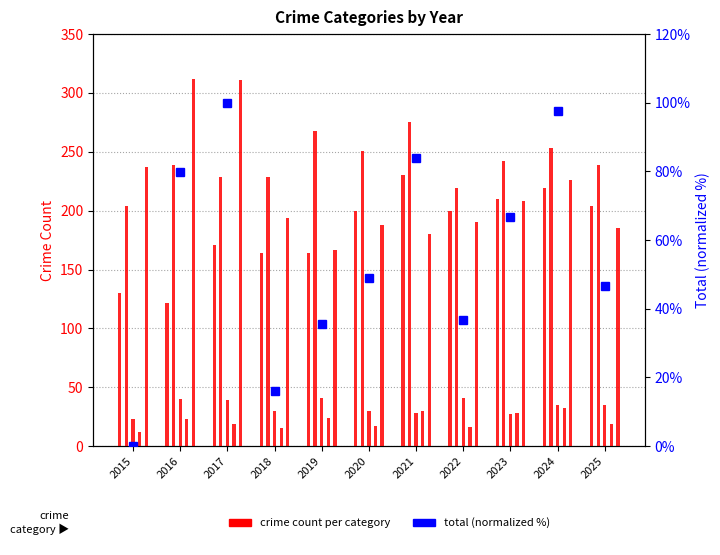

What is the total value across all series at 2025?

728.6